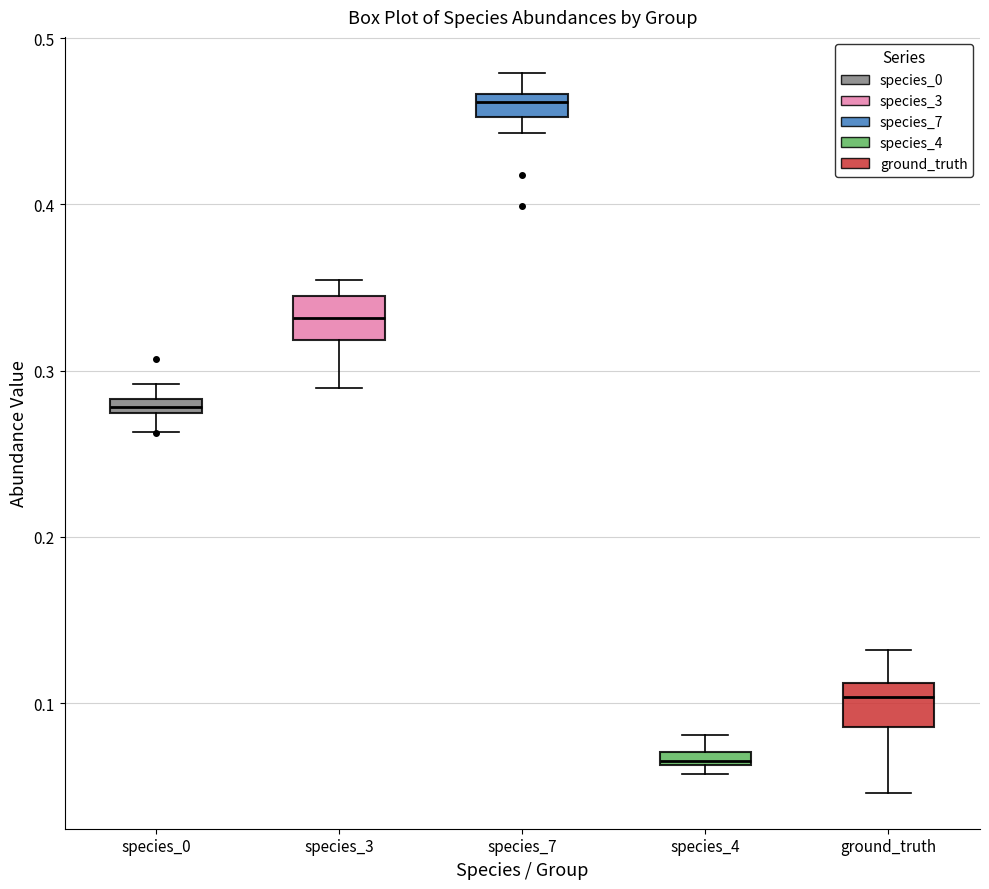

Where does the median line of the box for ground_truth sit on the y-axis? The values are not printed on the chart, so give them approximately, as read against the axis.

0.10